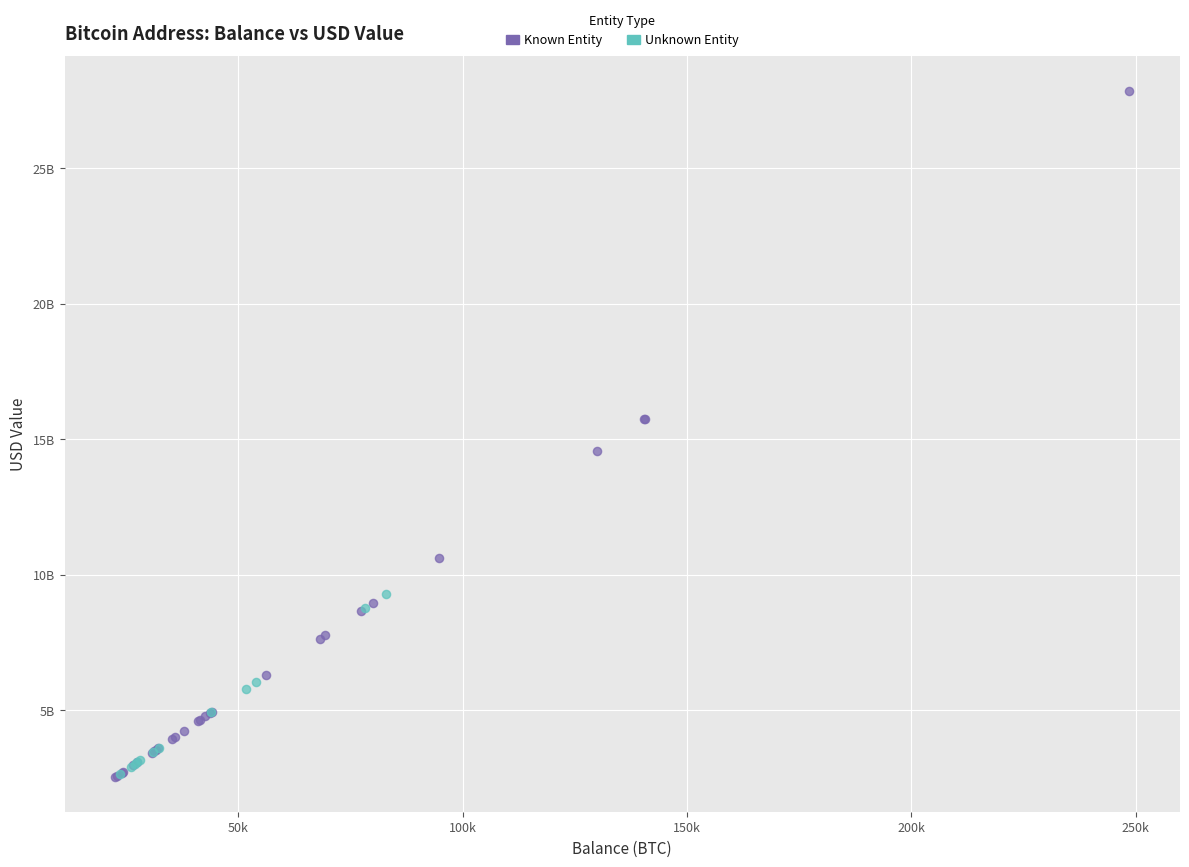

What are all the series names shown in the legend?

Known Entity, Unknown Entity